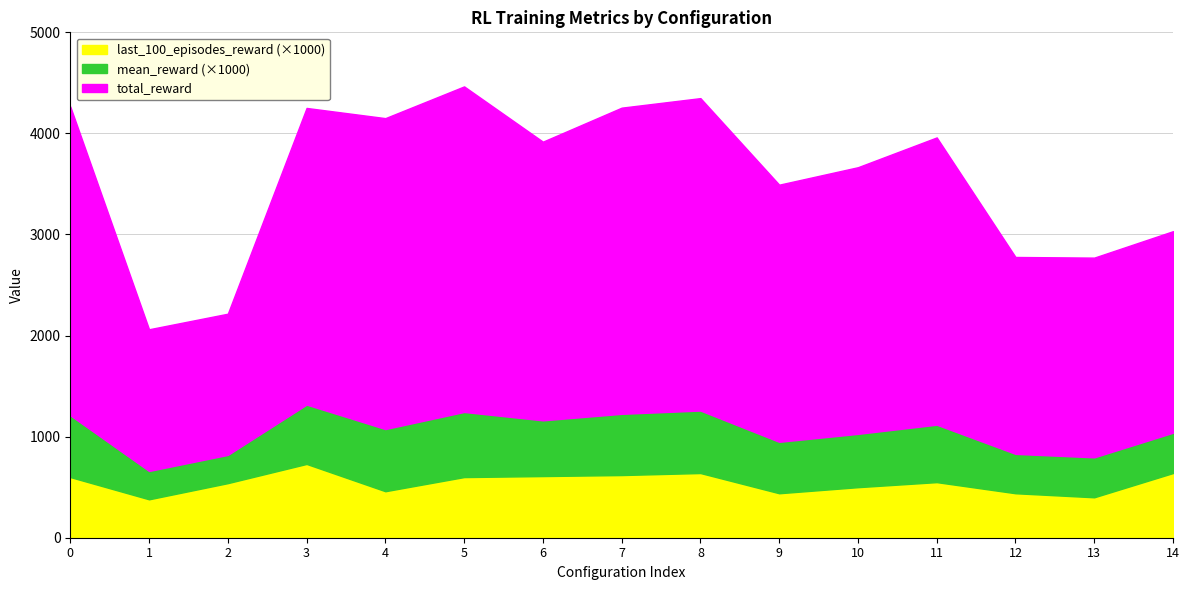

Where is the first local minimum for last_100_episodes_reward?

1